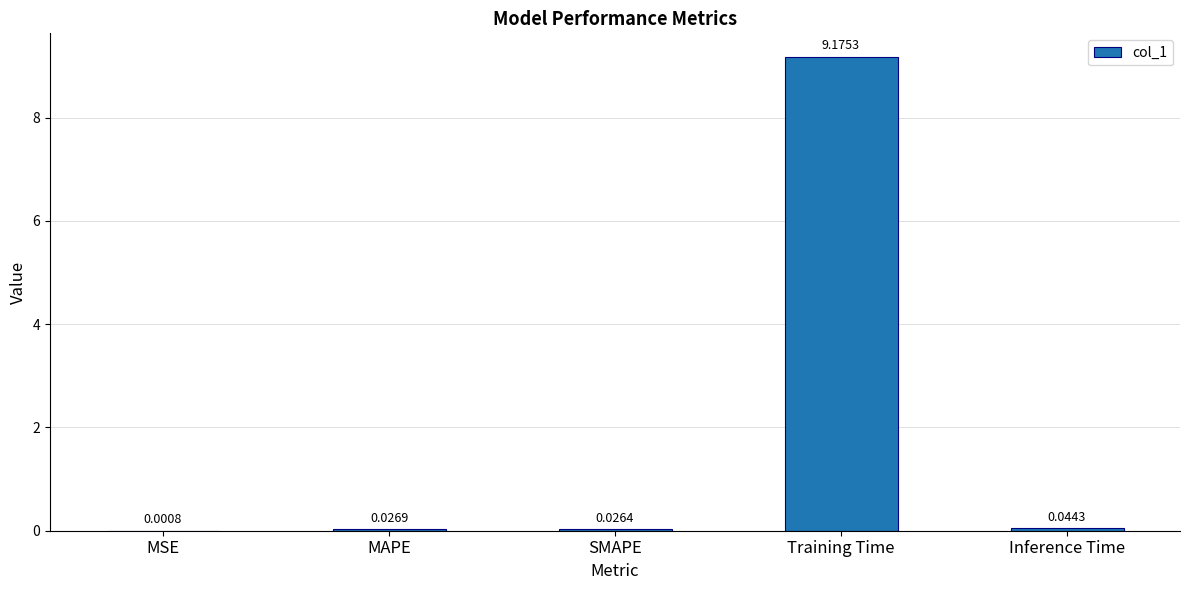

What is the sum of the values at Training Time and Inference Time?

9.2